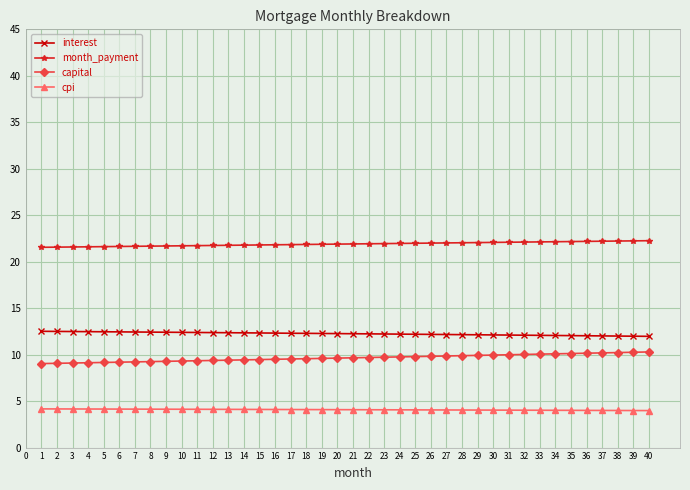

How many categories are shown in the chart?

40